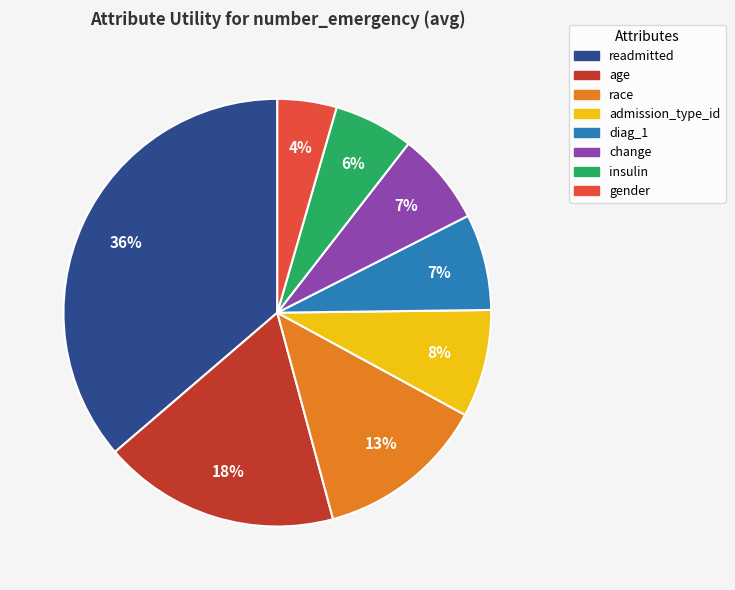

To the nearest percent, what is the average slice percentage?

12%